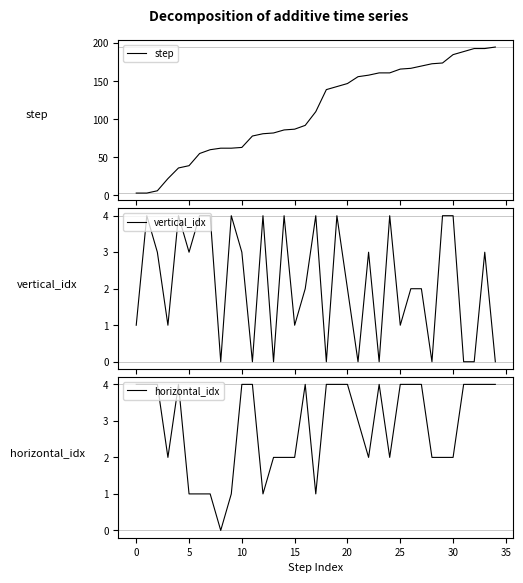

Does the chart display data point markers on the line(s)?

No